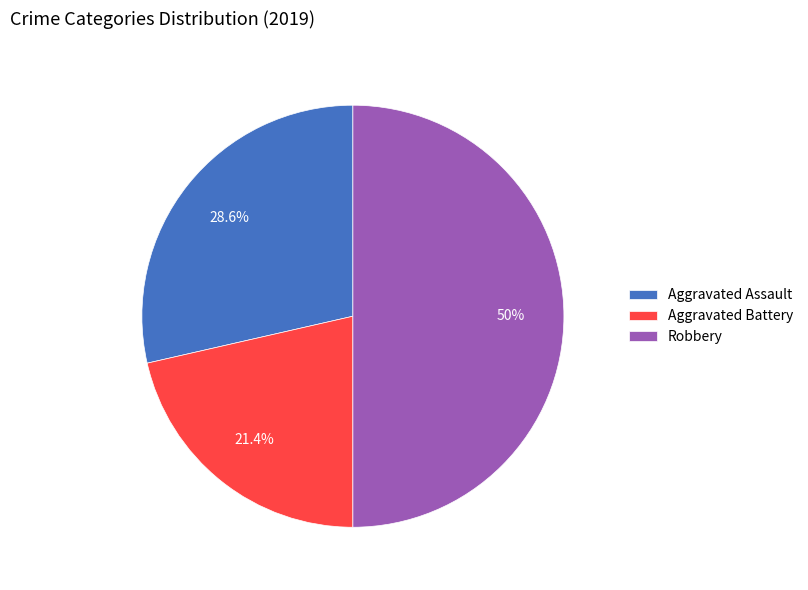

The Aggravated Battery slice represents 21% of the pie. True or false?

True